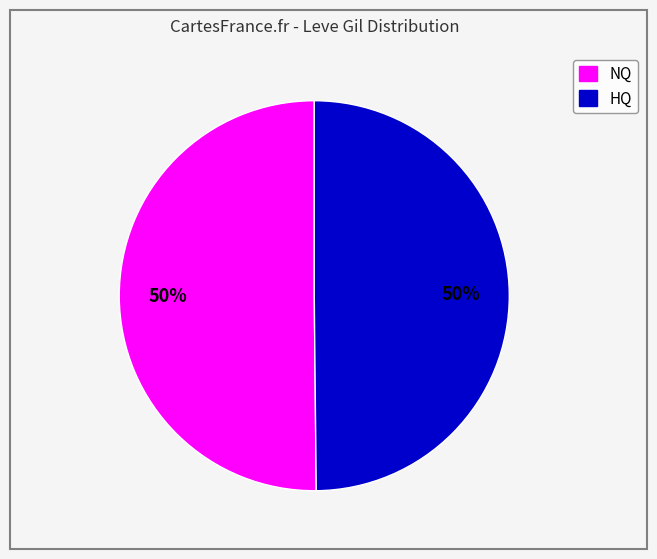

To the nearest percent, what is the average slice percentage?

50%